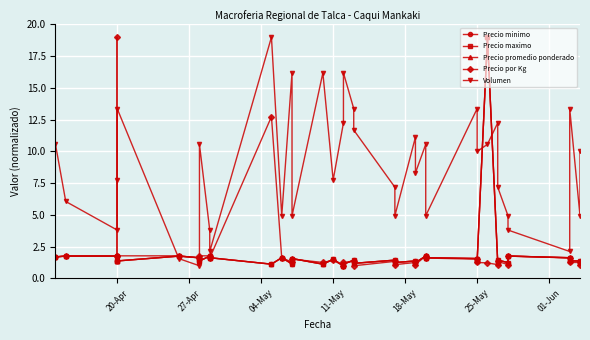

What is the value of the Precio maximo point at the 37th from the left?

1.3